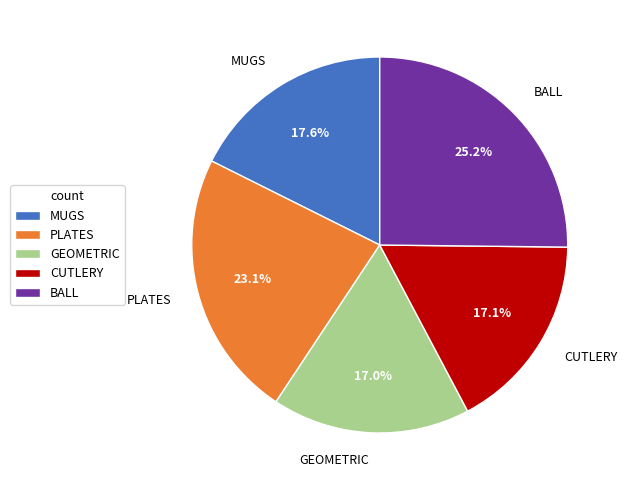

True or false: BALL accounts for 25% of the total.

True